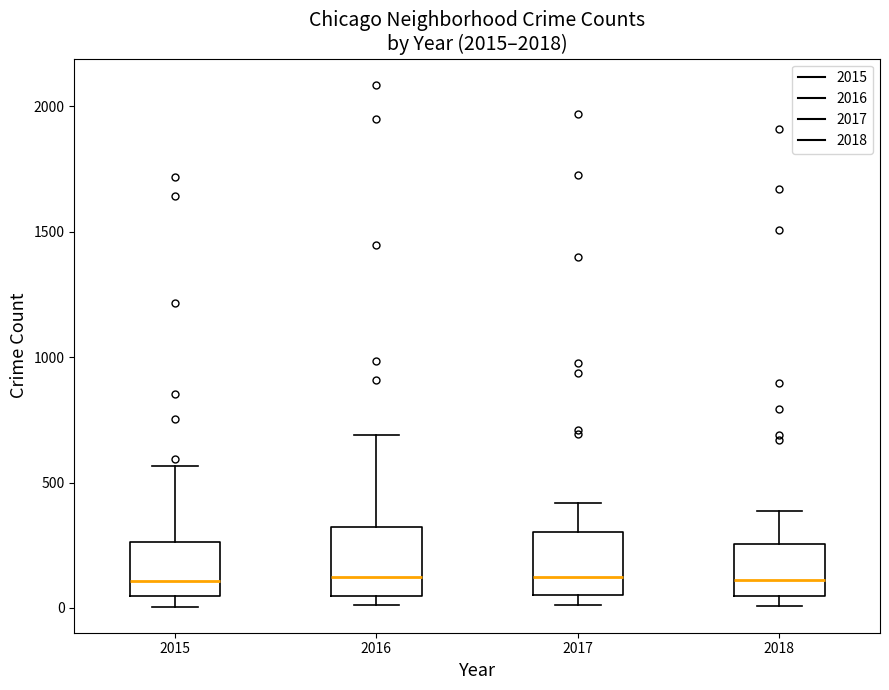

Reading left to right, read every box against the y-axis: the position of its median line, the range the box covers, and the ends of its whiskers. The values are not printed on the chart, so give them approximately, as read against the axis.

2015: median 100, box 50 to 250, whiskers 0 to 550
2016: median 150, box 50 to 300, whiskers 0 to 700
2017: median 100, box 50 to 300, whiskers 0 to 400
2018: median 100, box 50 to 250, whiskers 0 to 400